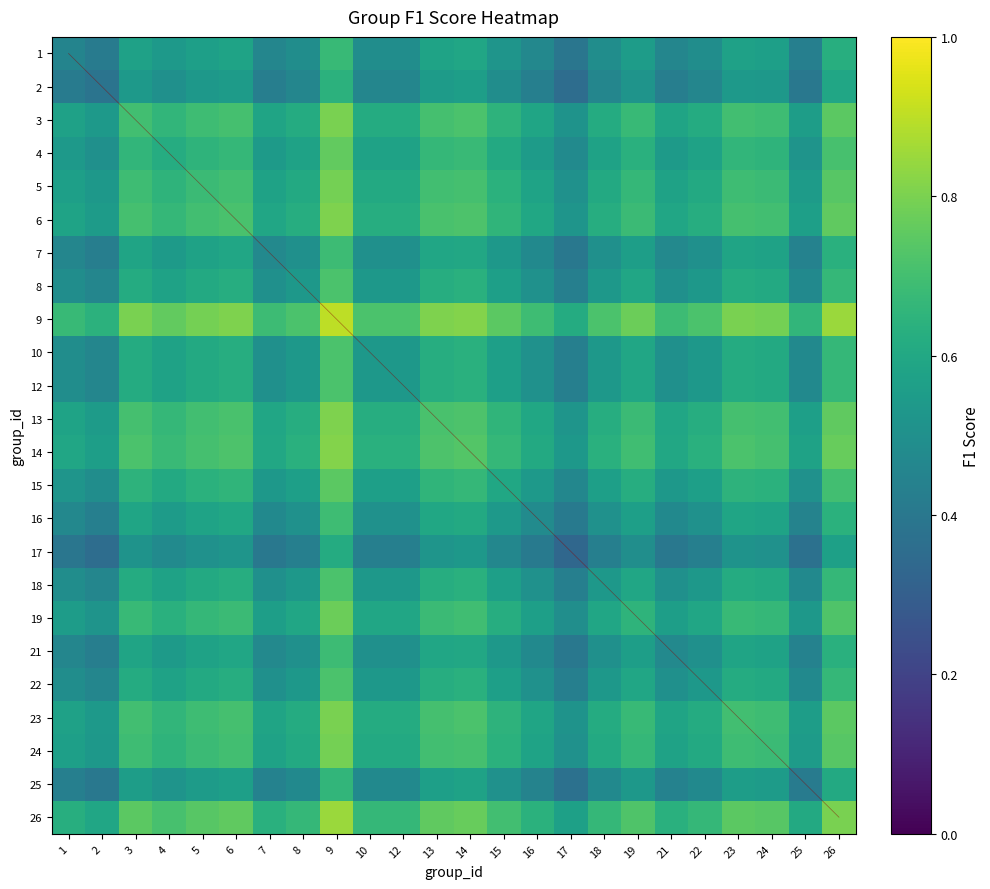

What value does the 15 series have at 3?

0.6